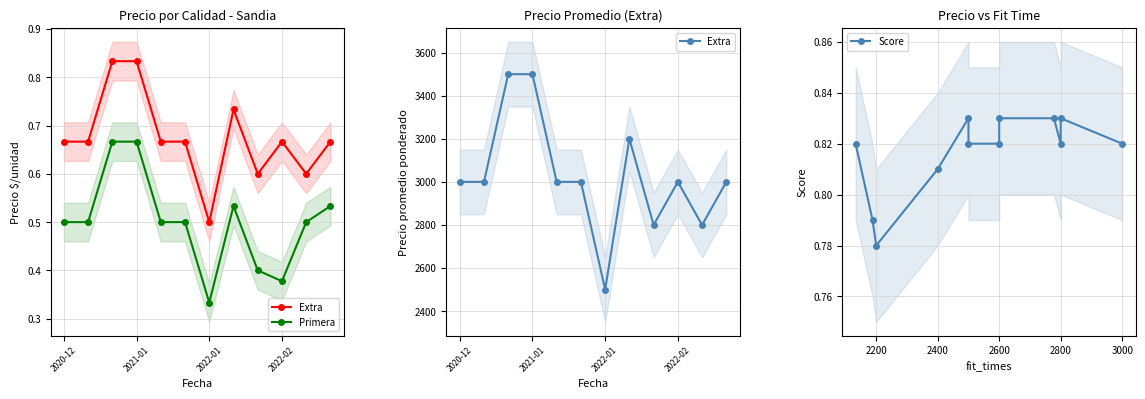

List the series in order of their peak value, highest first.

Extra, Score, Primera